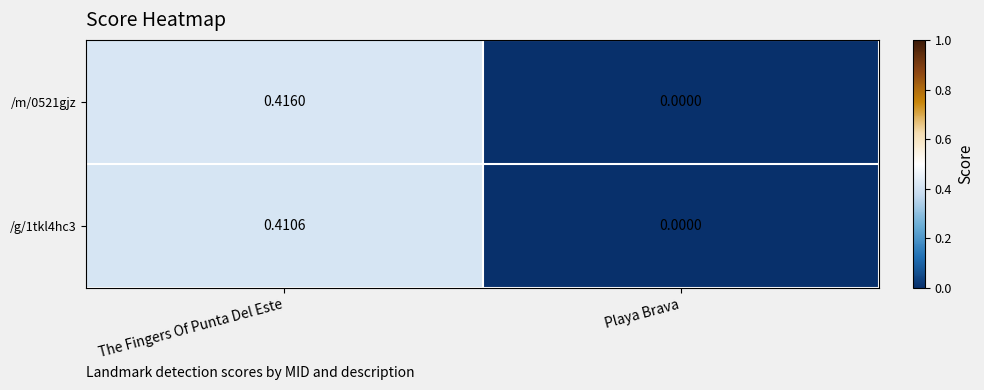

List the labels in order of /g/1tkl4hc3 value, largest first.

The Fingers Of Punta Del Este, Playa Brava